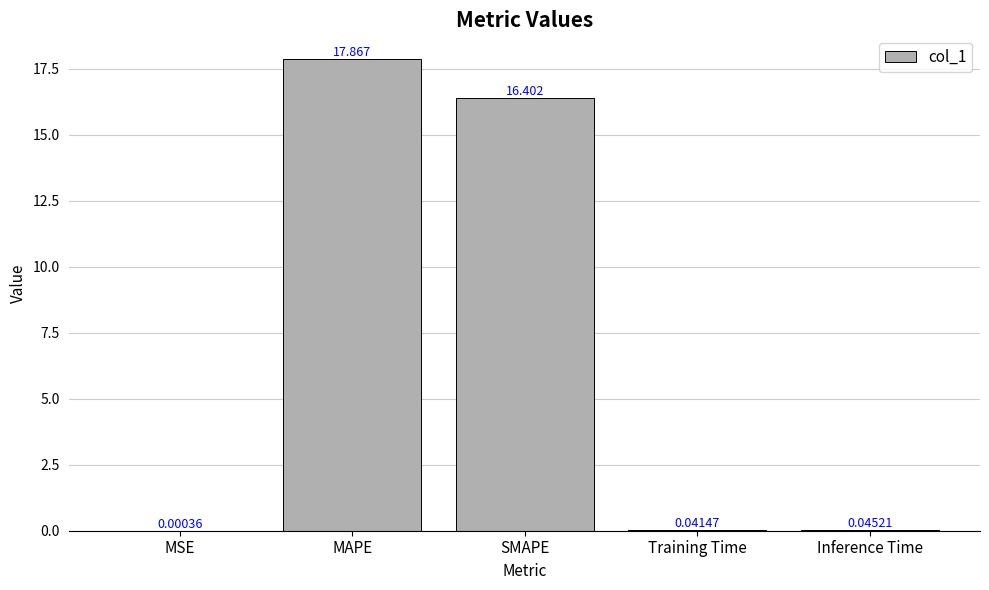

Which label corresponds to the largest value in the chart?

MAPE